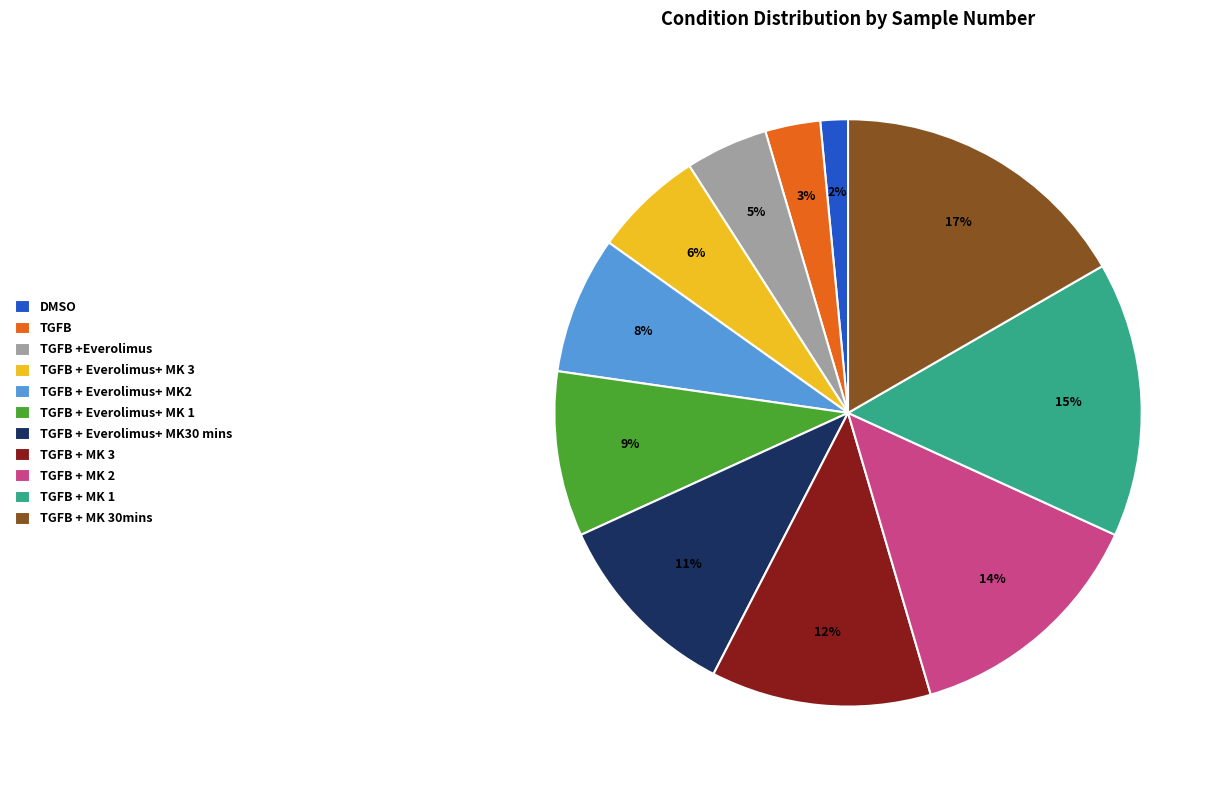

Which has a higher value, TGFB + MK 3 or TGFB +Everolimus?

TGFB + MK 3